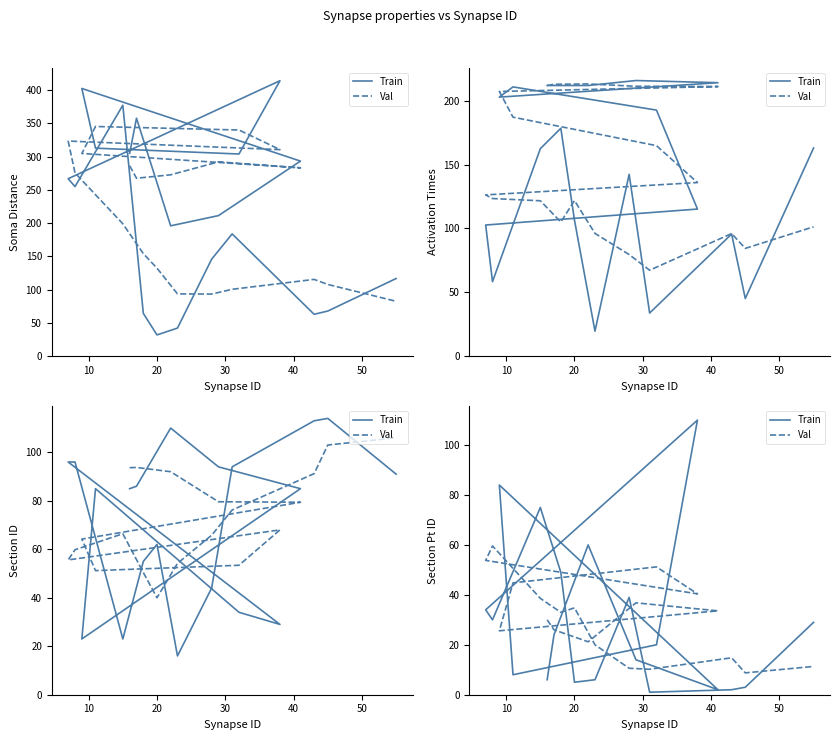

What is the minimum value shown in the chart?

1.0